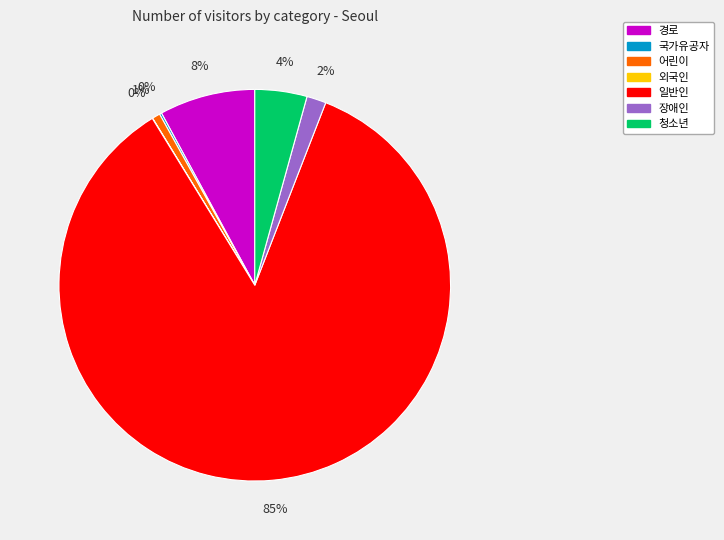

Is it true that 경로 is 2% of the pie?

False